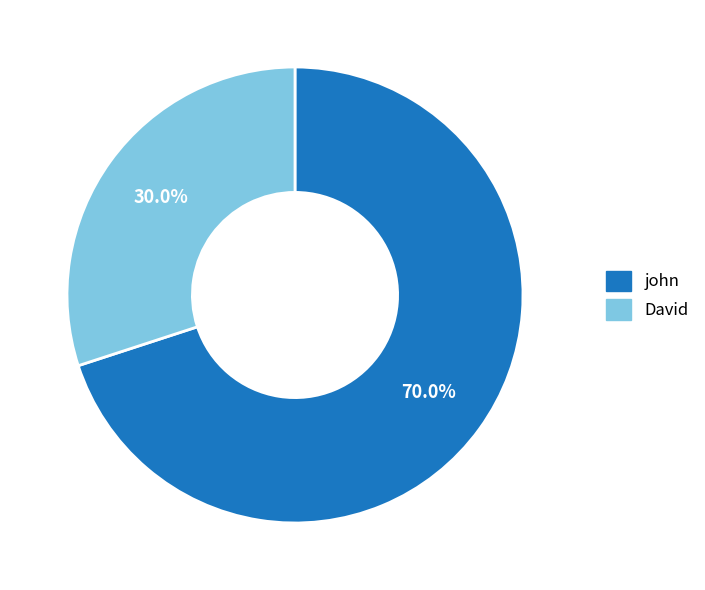

Is it true that David is 30% of the pie?

True